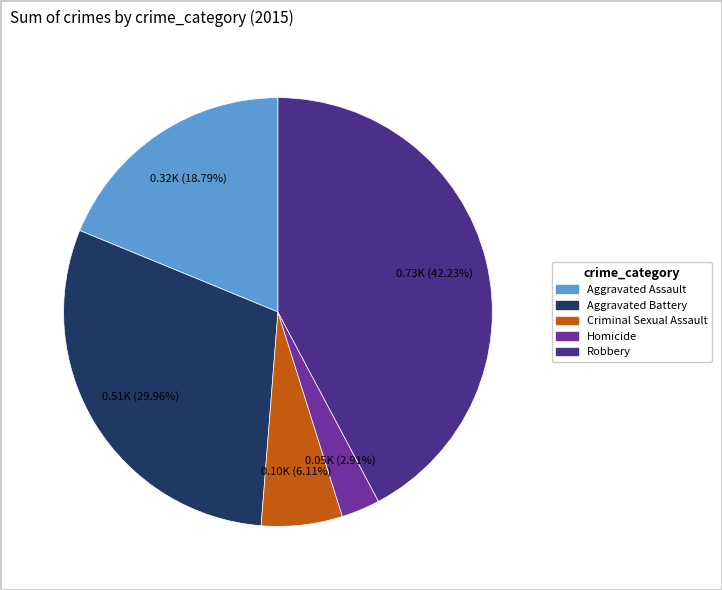

Which category has the biggest portion of the pie?

Robbery